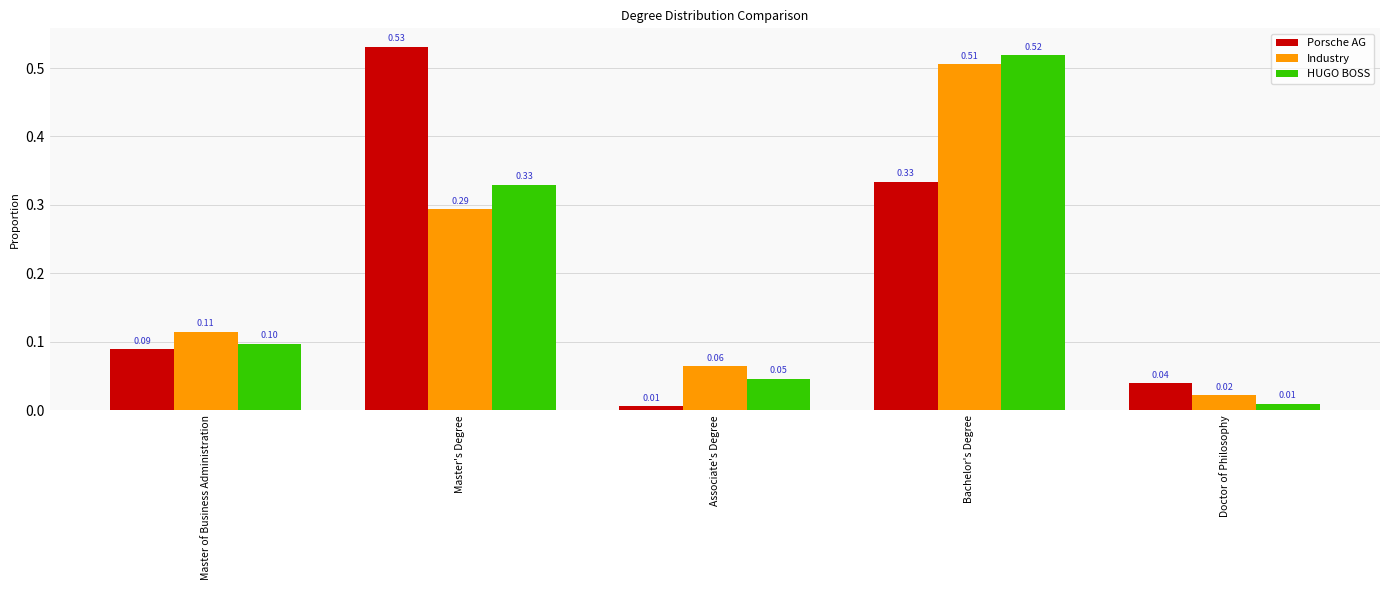

At how many categories does at least one series exceed 0?

5